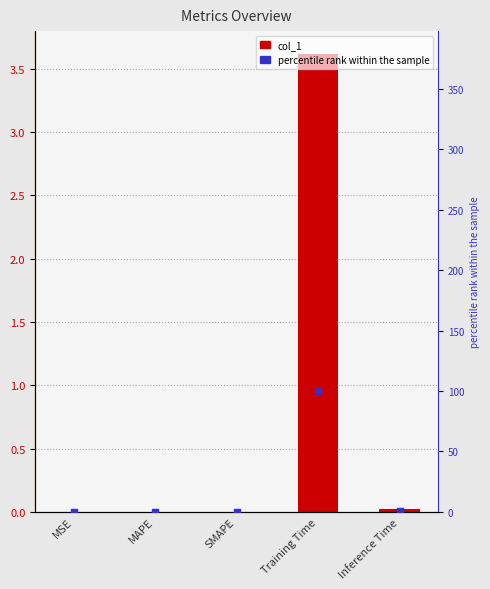

At how many categories does at least one series exceed 27?

1